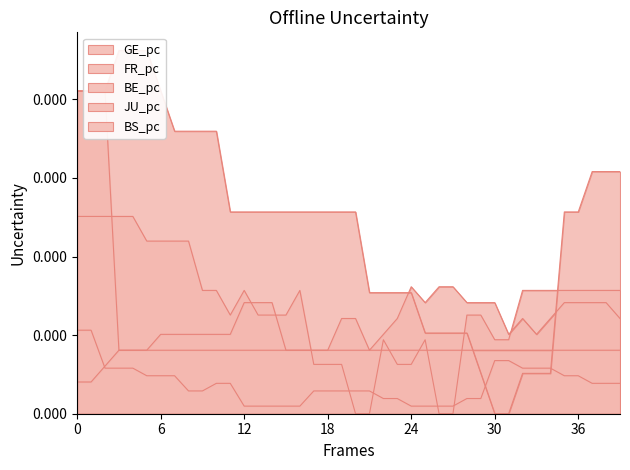

True or false: GE_pc has a value of 0.0 at 2020-06-16.

False